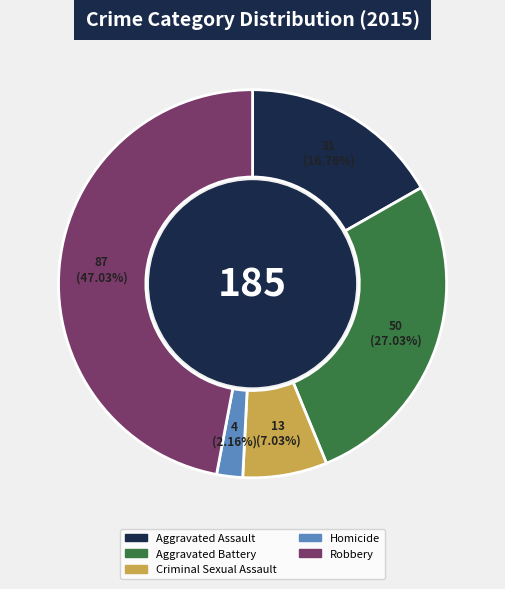

Is Robbery the majority of the pie?

No